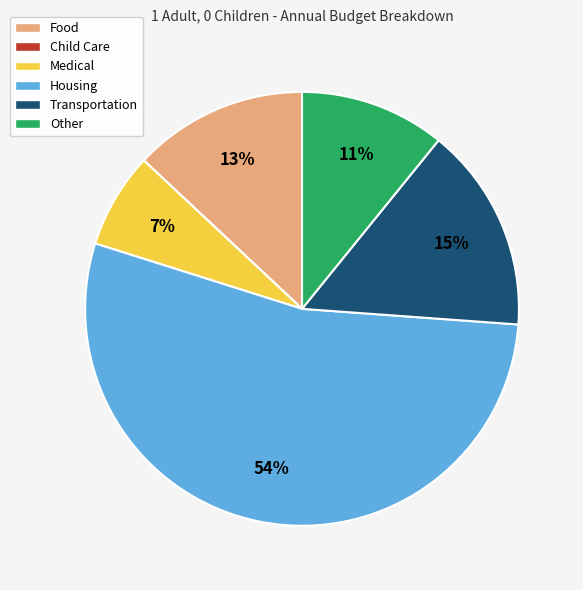

What is the largest slice in the pie chart?

Housing